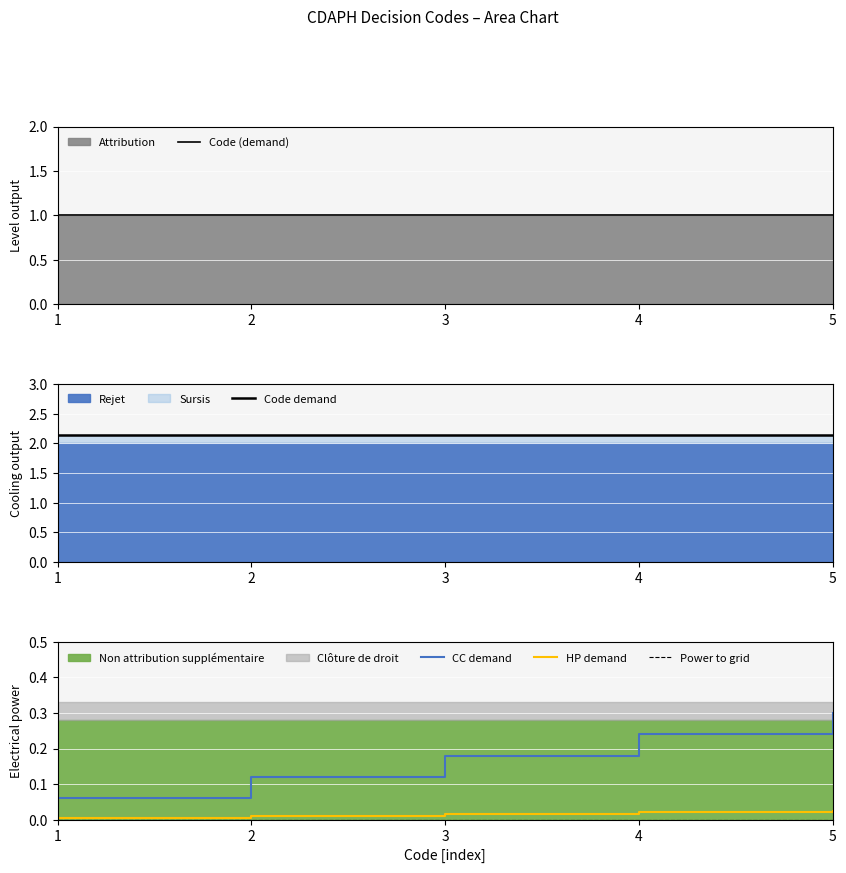

Is the value of Sursis at 1 greater than the value of Attribution at 2?

Yes